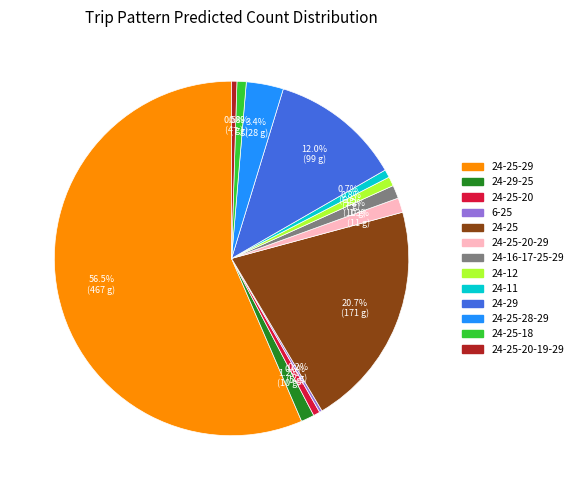

Is there any slice that represents more than half of the pie?

Yes